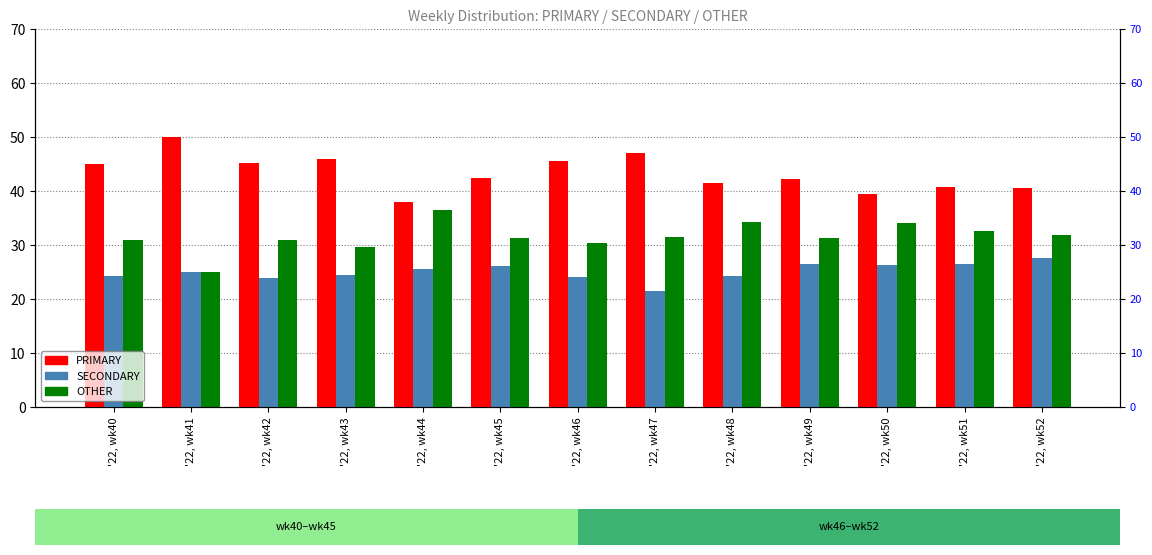

The value of OTHER at '22, wk50 is 34.1. True or false?

True